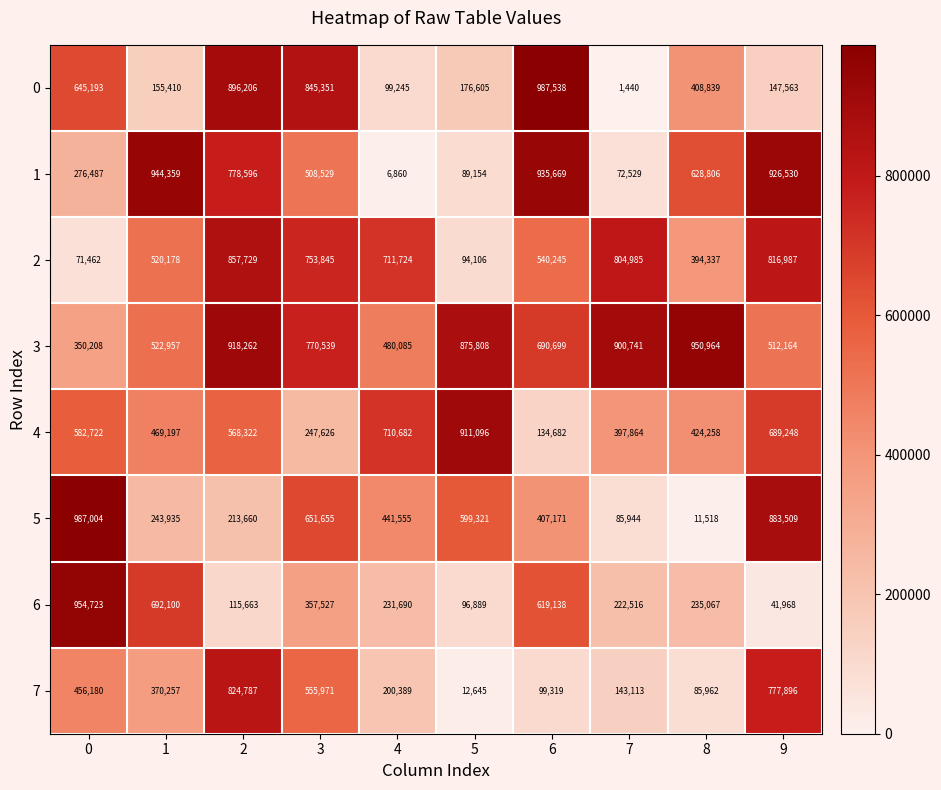

List the labels in order of 1 value, smallest first.

4, 7, 5, 0, 3, 8, 2, 9, 6, 1